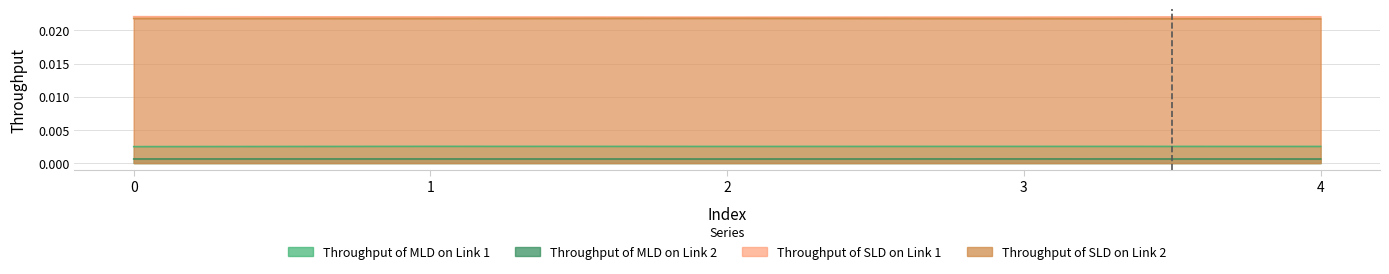

At how many categories does at least one series exceed 0?

5